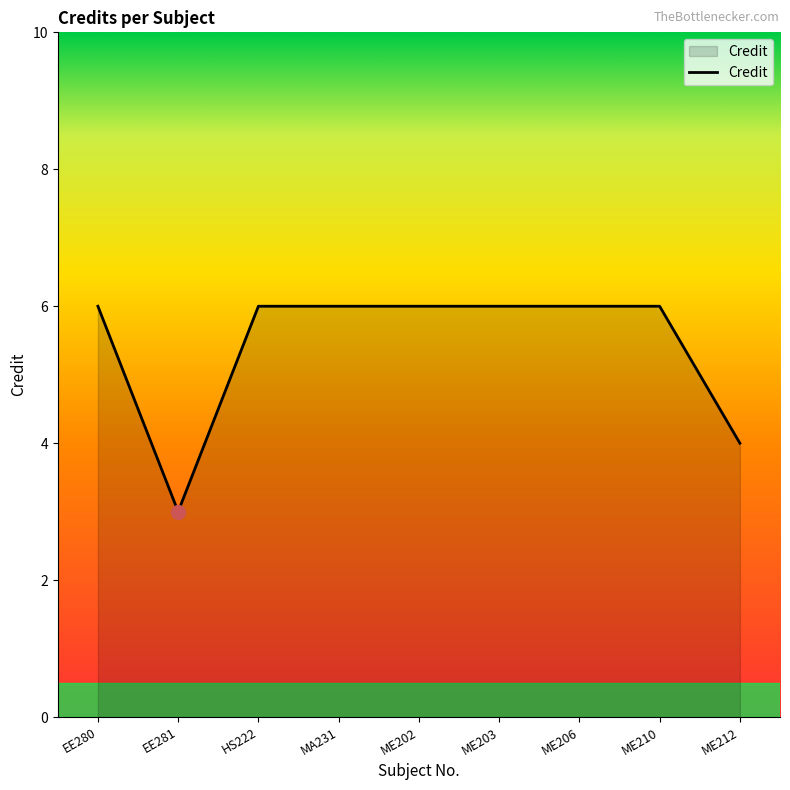

Read the value at EE280.

6